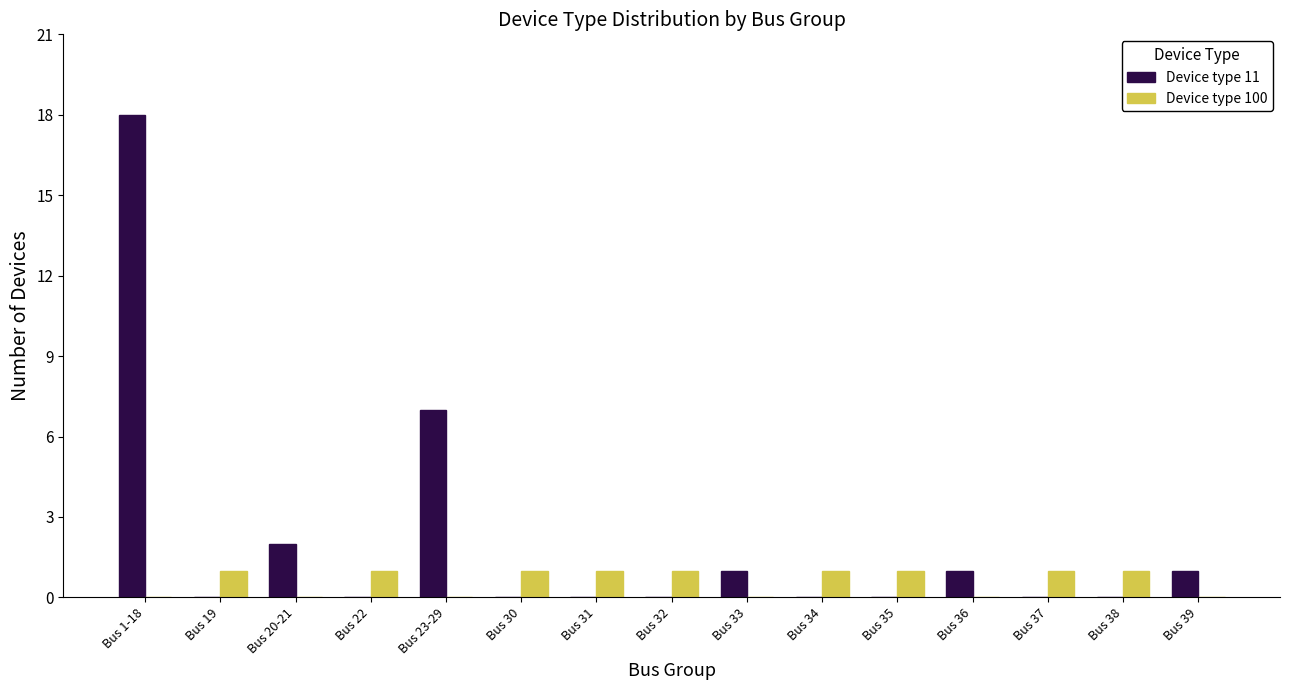

What is the maximum value for Device type 11?

18